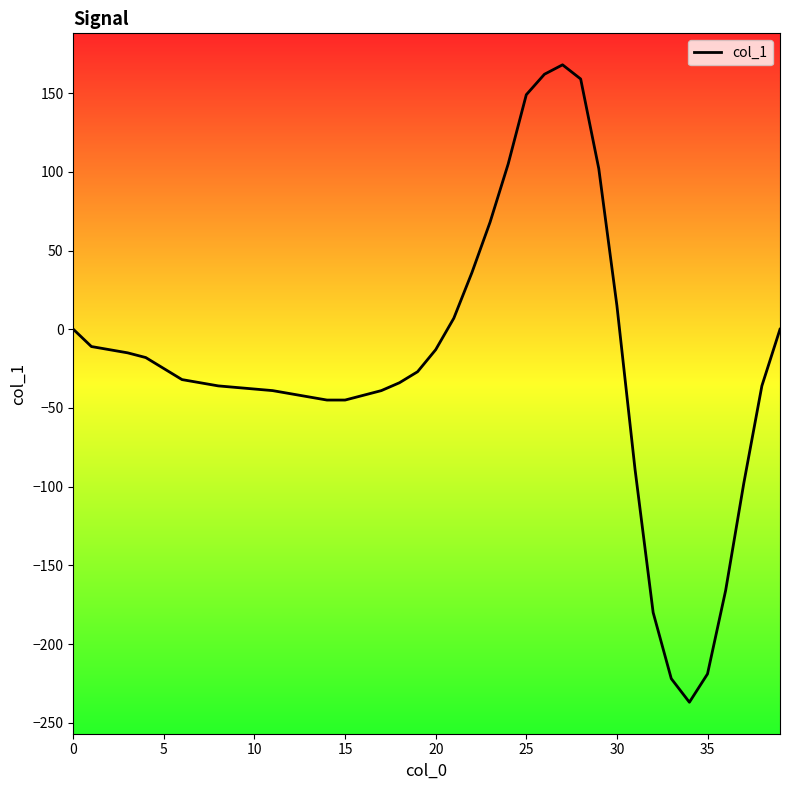

What is the smallest value displayed?

-237